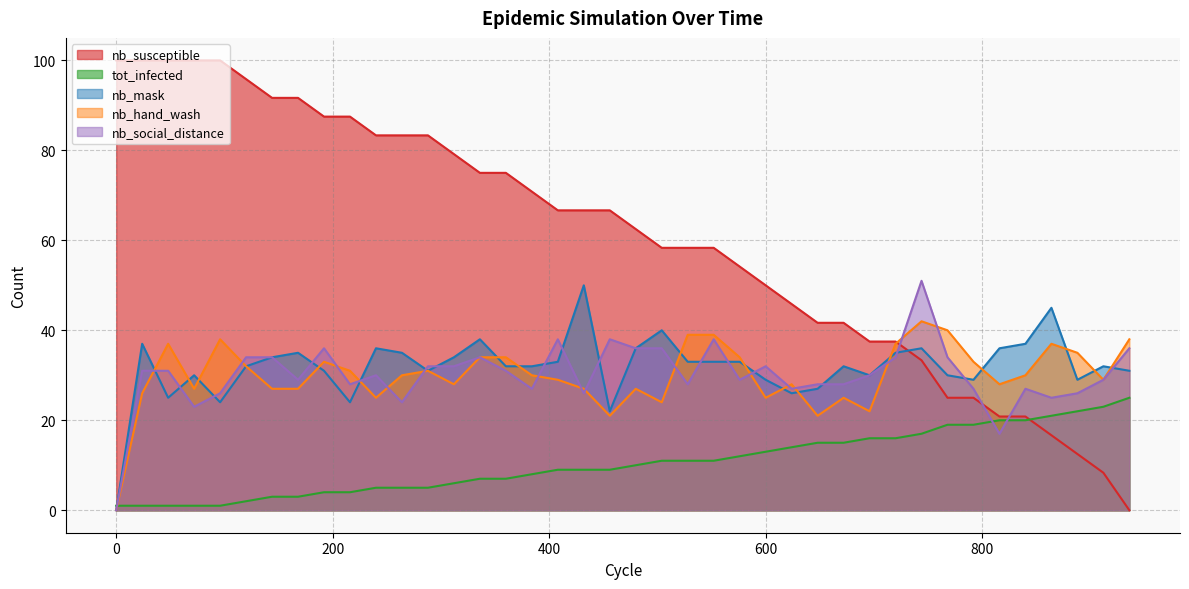

True or false: nb_mask and nb_hand_wash intersect in this chart.

True